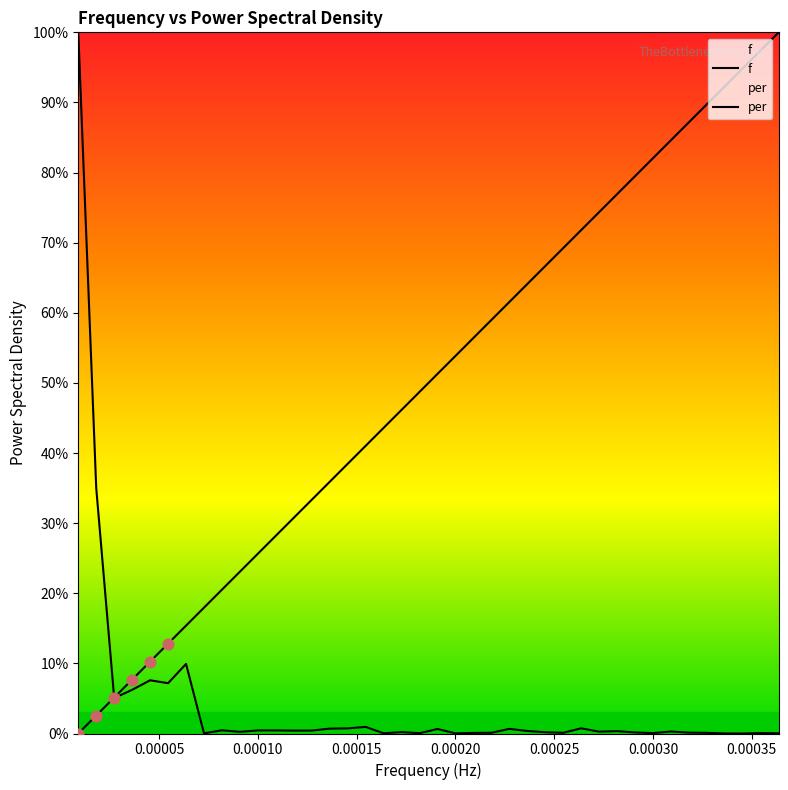

At how many categories does at least one series exceed 0?

40